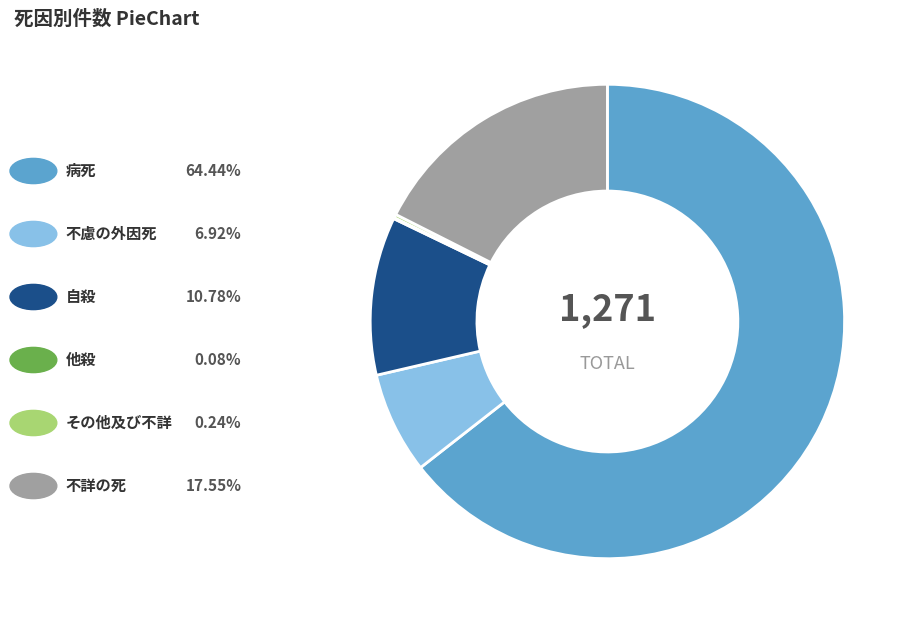

Is there any slice that represents more than half of the pie?

Yes